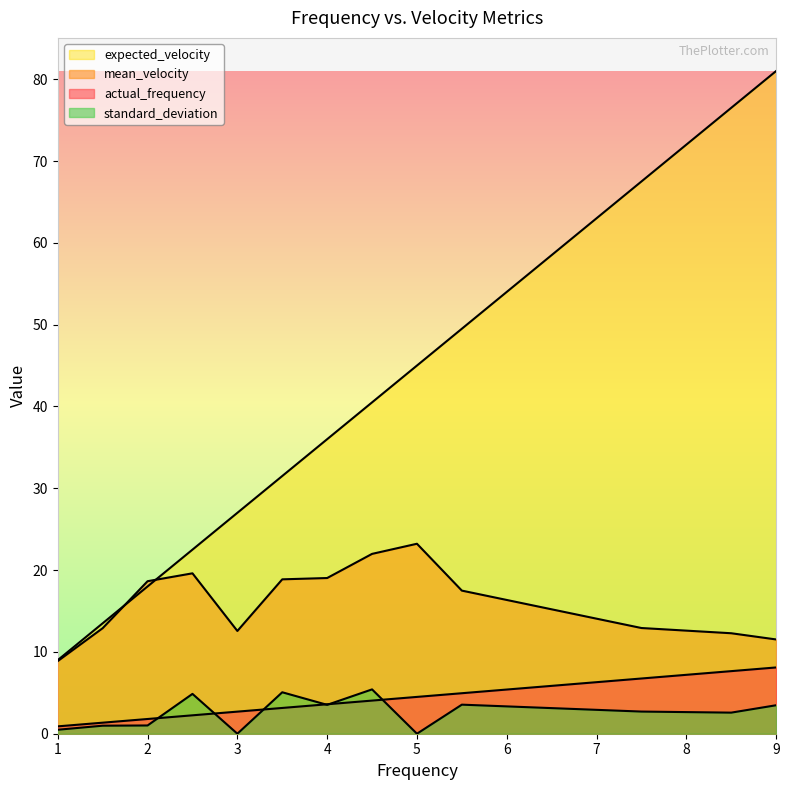

What is the difference between the second highest and second lowest values in the standard_deviation series?

5.1